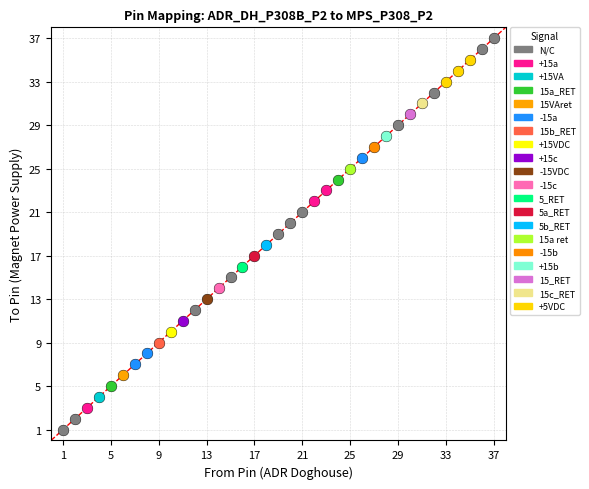

Which series reaches the maximum Y coordinate?

N/C